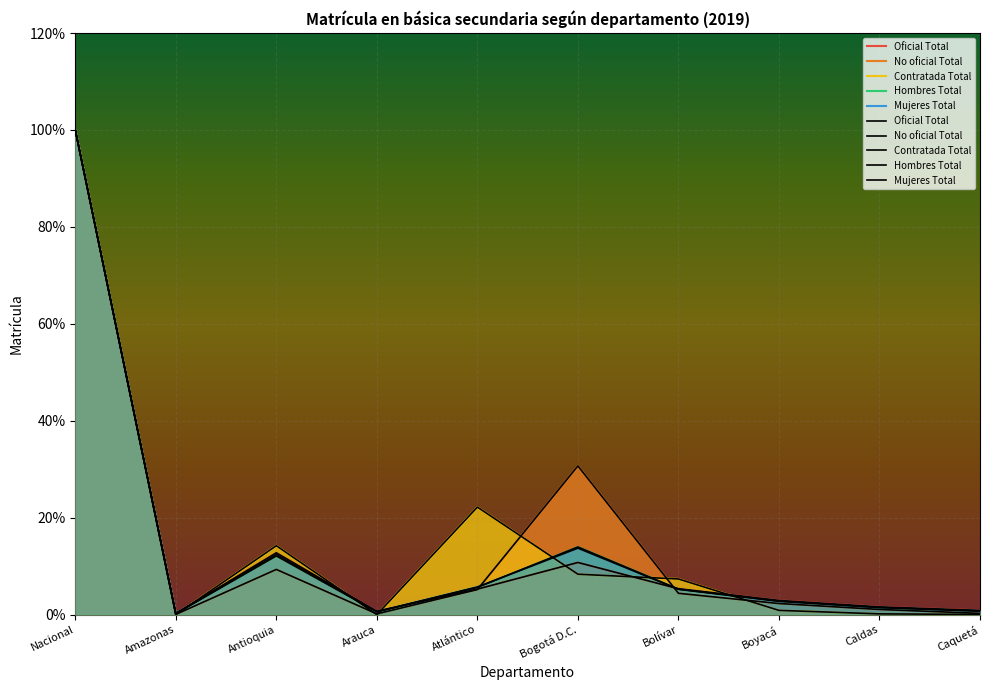

What is the difference between the highest and lowest values at Boyacá?

2.0